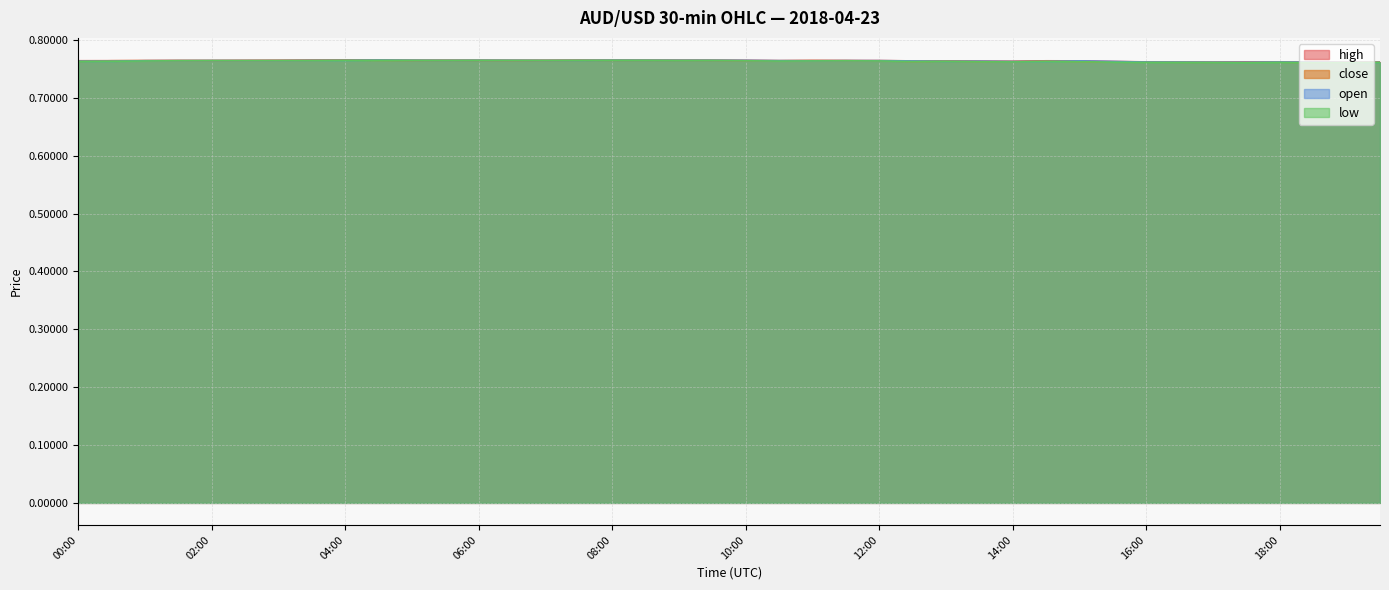

True or false: high has a value of 0.8 at 08:30.

True